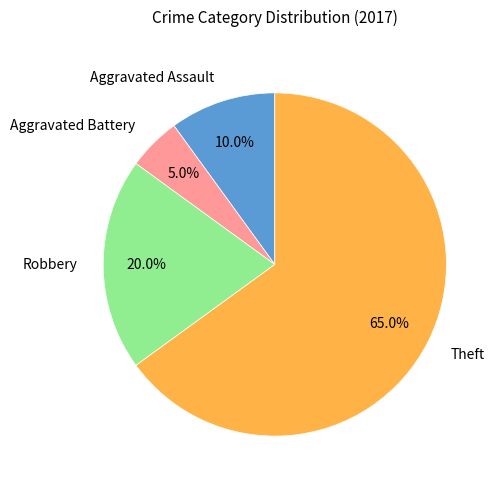

To the nearest percent, what is the difference between the Theft and Robbery slice percentages?

45%